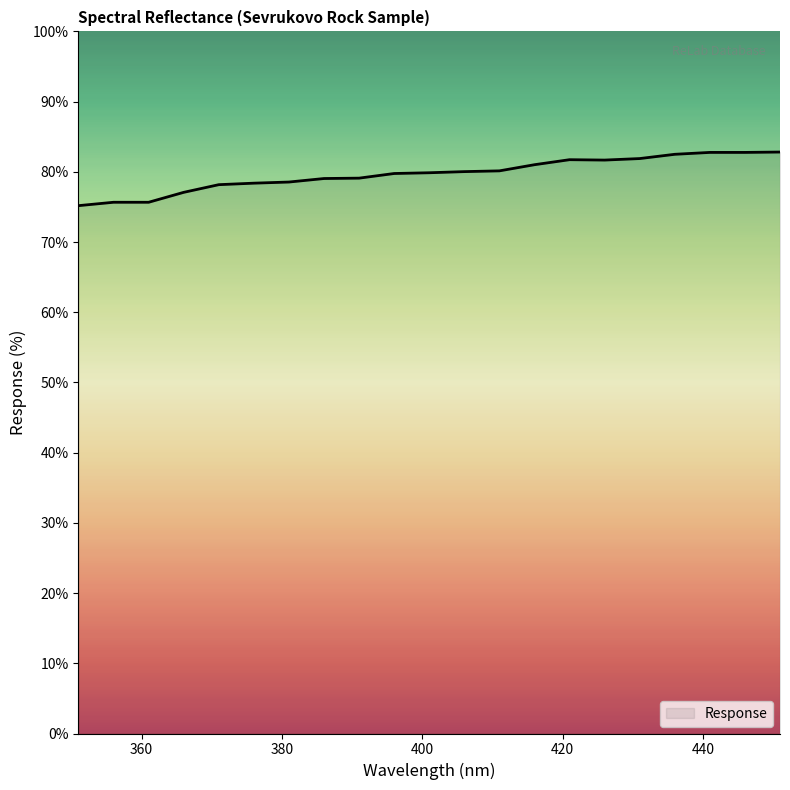

What is the maximum value shown in the chart?

82.8